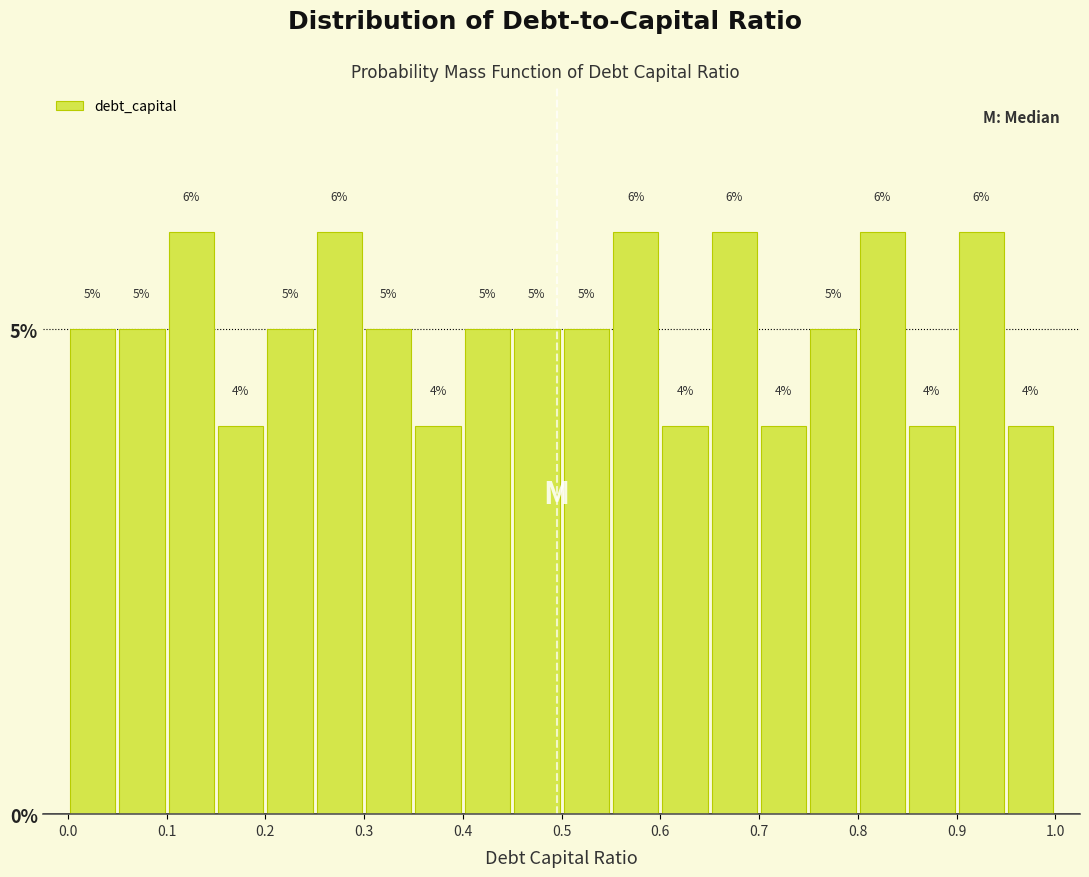

Reading left to right, transcribe this chart: for each bar, give the range it covers on the x-axis and its height.

0.00 to 0.05: 5
0.05 to 0.10: 5
0.10 to 0.15: 6
0.15 to 0.20: 4
0.20 to 0.25: 5
0.25 to 0.30: 6
0.30 to 0.35: 5
0.35 to 0.40: 4
0.40 to 0.45: 5
0.45 to 0.50: 5
0.50 to 0.55: 5
0.55 to 0.60: 6
0.60 to 0.65: 4
0.65 to 0.70: 6
0.70 to 0.75: 4
0.75 to 0.80: 5
0.80 to 0.85: 6
0.85 to 0.90: 4
0.90 to 0.95: 6
0.95 to 1.00: 4